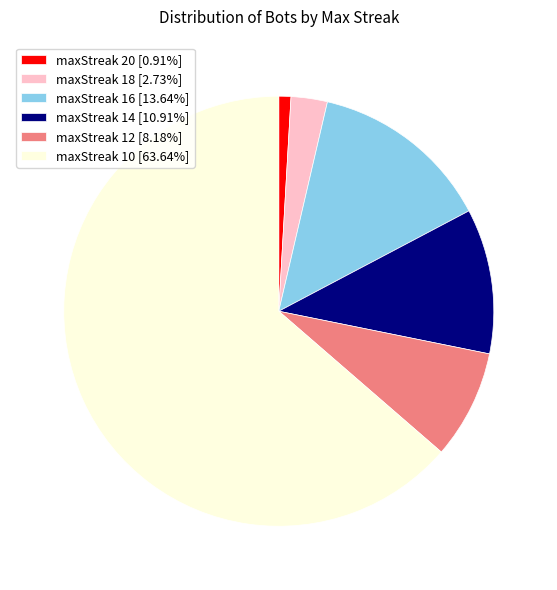

Do maxStreak 18 [2.73%] and maxStreak 12 [8.18%] together represent more than half of the pie?

No